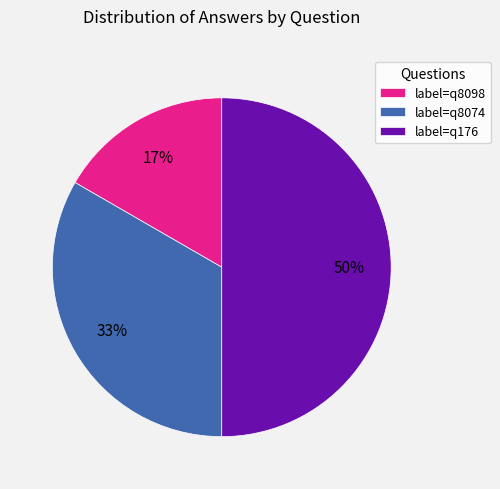

Which slice is the largest?

label=q176